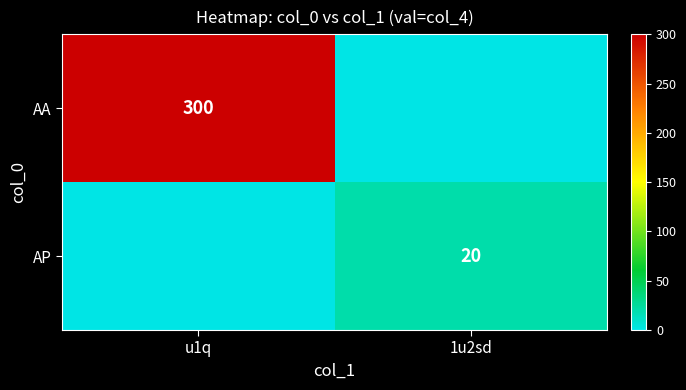

The value of AA at u1q is 400. True or false?

False